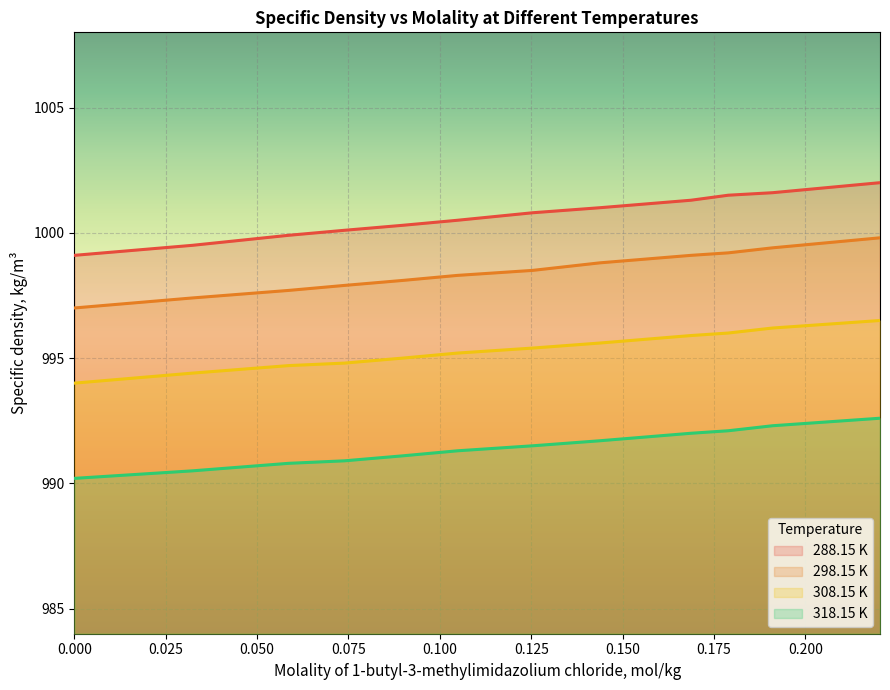

At which label does 288.15 K first exceed 1000?

0.0739